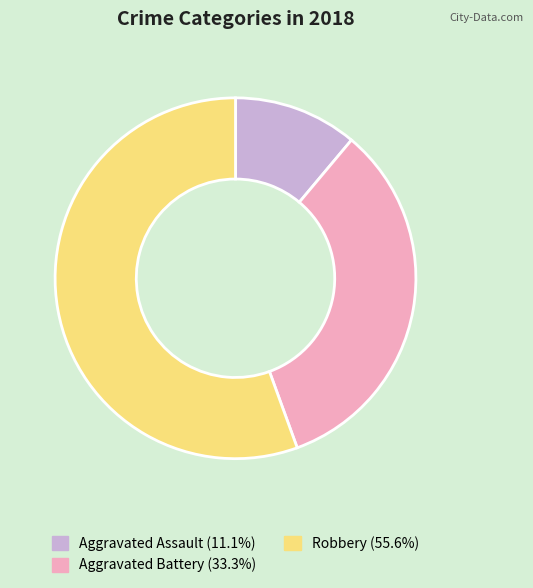

Does Robbery account for over 50% of the chart?

Yes